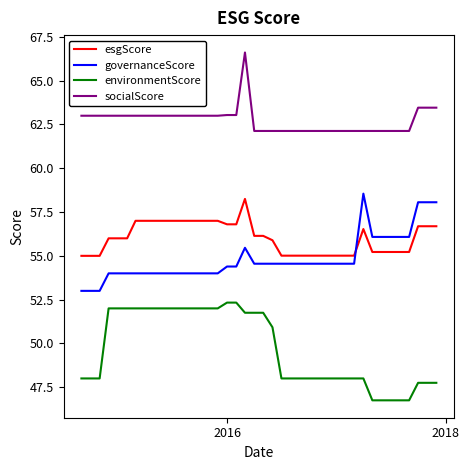

What are all the series names shown in the legend?

esgScore, governanceScore, environmentScore, socialScore